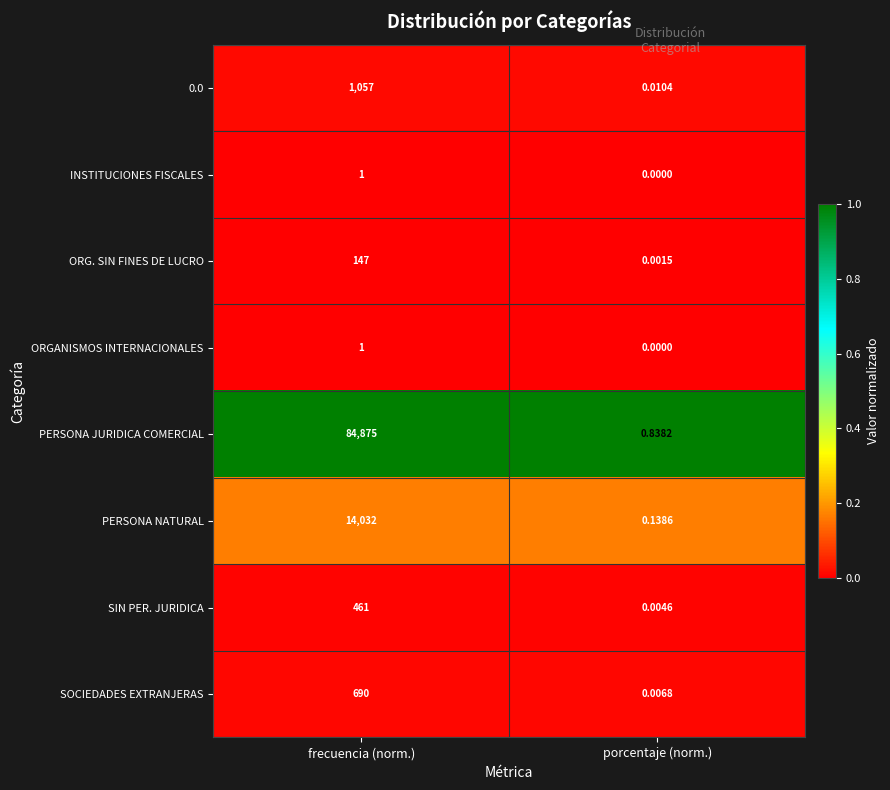

At which label does PERSONA NATURAL reach its peak?

frecuencia (norm.)